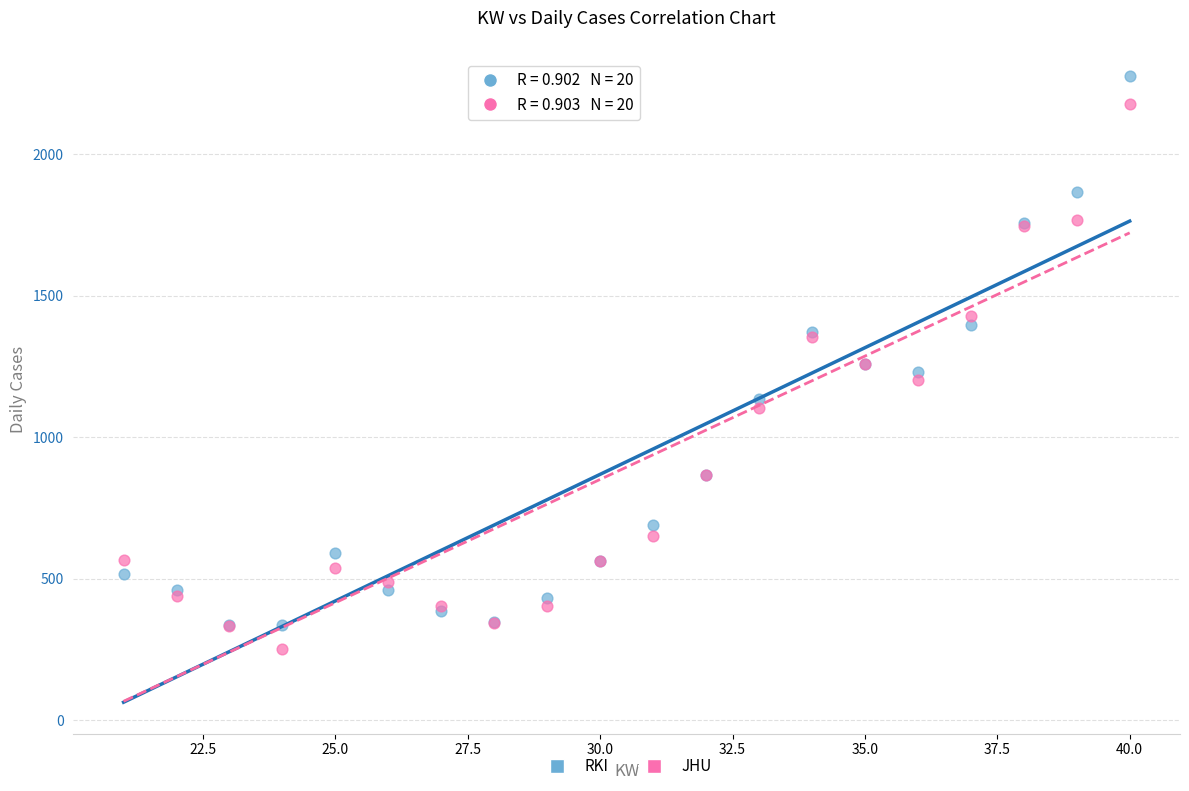

Which series has the widest spread of Y values?

RKI